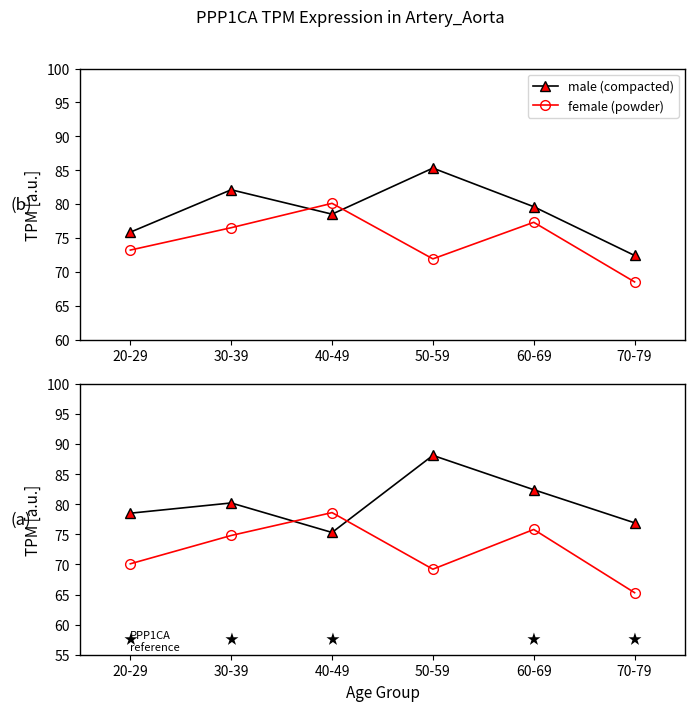

What is the difference between the highest and lowest values at 40-49?

3.3